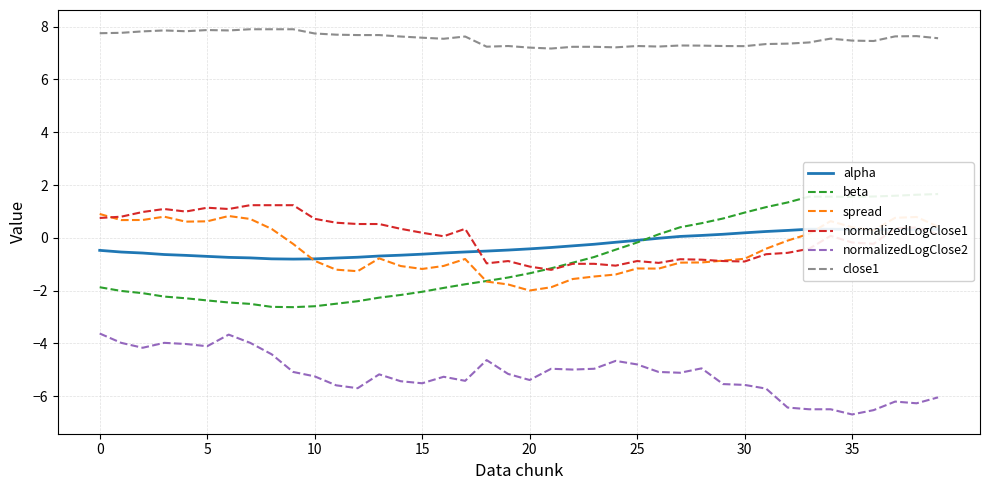

Does the chart have visible grid lines?

Yes